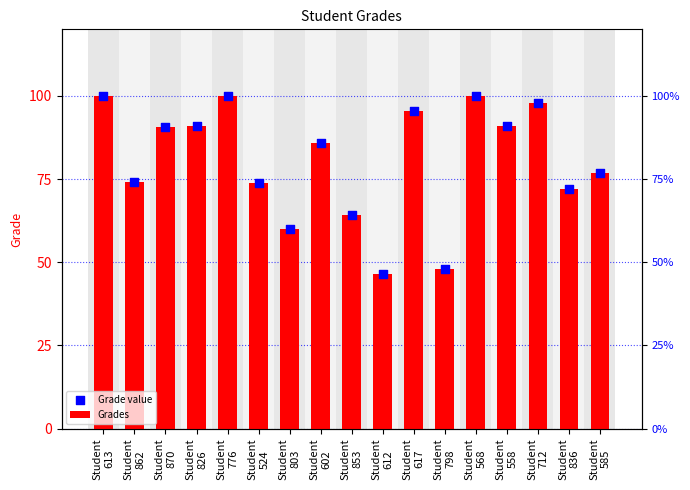

What is the total value across all series at Student
568?

200.0